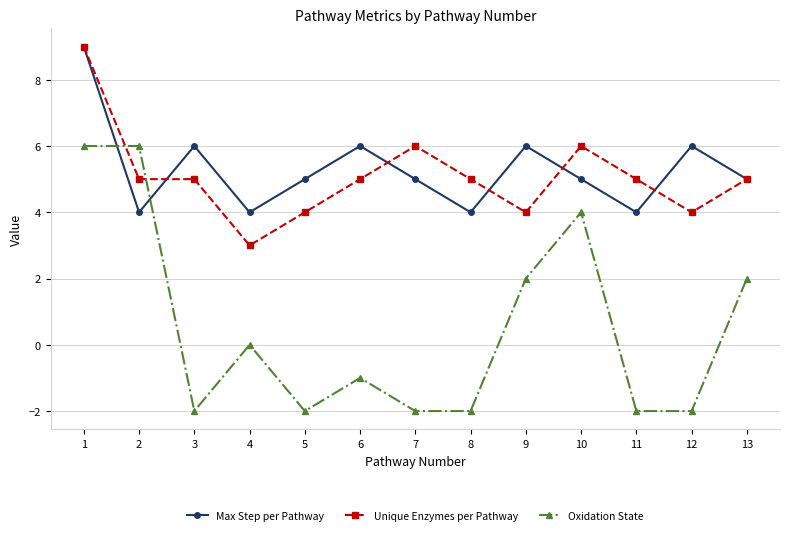

What is the lowest value of the Unique Enzymes per Pathway series?

3